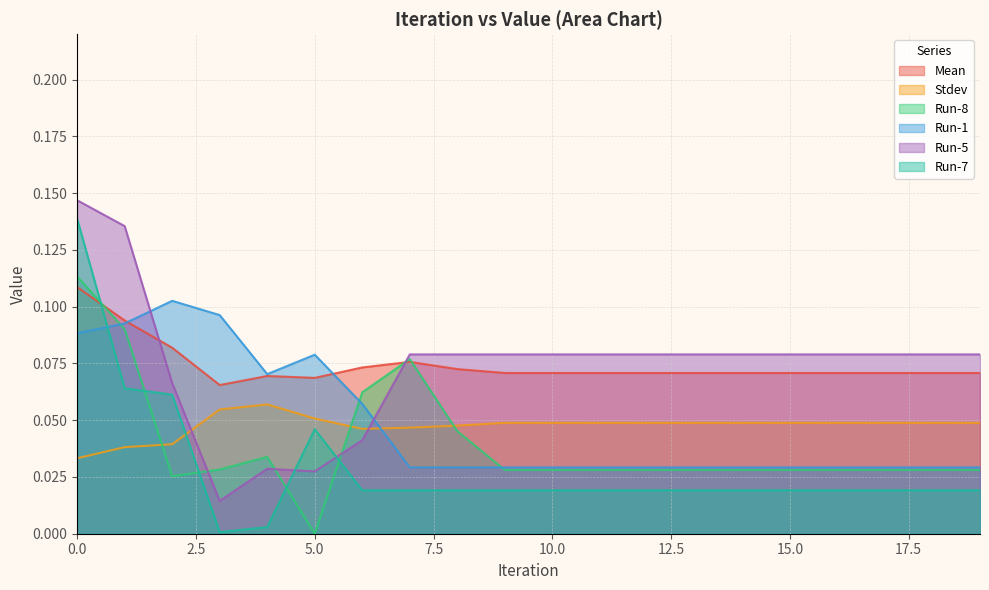

Rank the categories by Run-7 value from lowest to highest.

3, 4, 7, 8, 9, 10, 11, 12, 13, 14, 15, 16, 17, 18, 19, 6, 5, 2, 1, 0